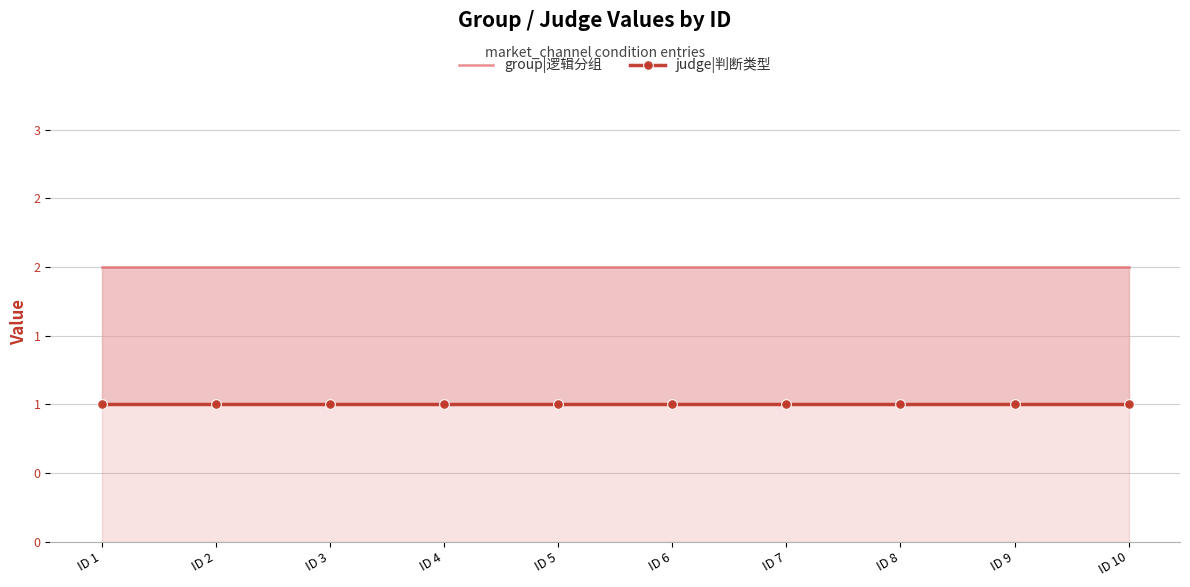

Which category has the lowest value across all series?

ID 1